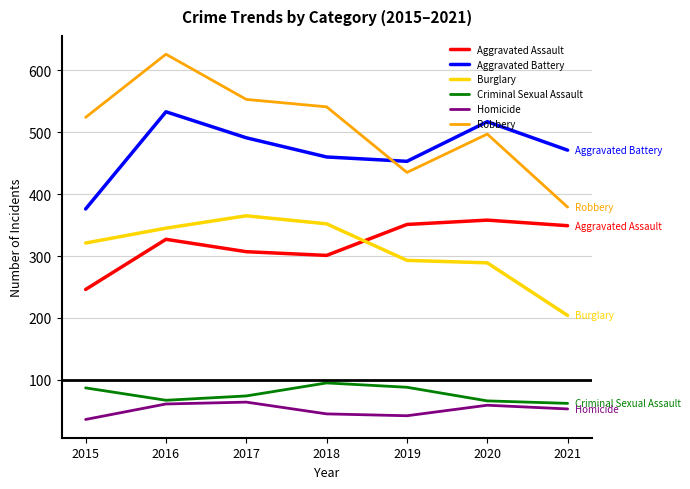

Read the Homicide value at 2018.

45